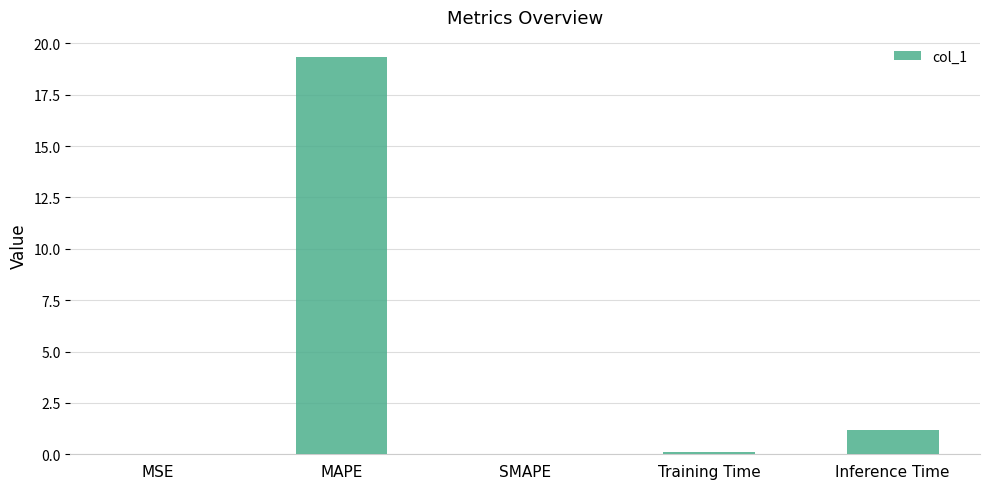

Where is the data nearest to the value 9?

Inference Time